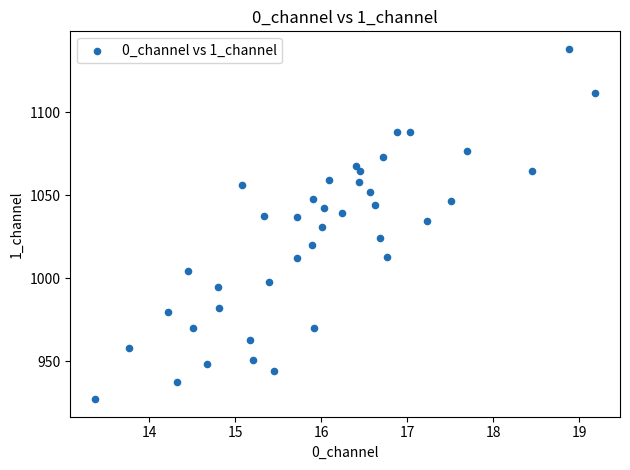

What is the range of Y values (max minus min)?

211.2